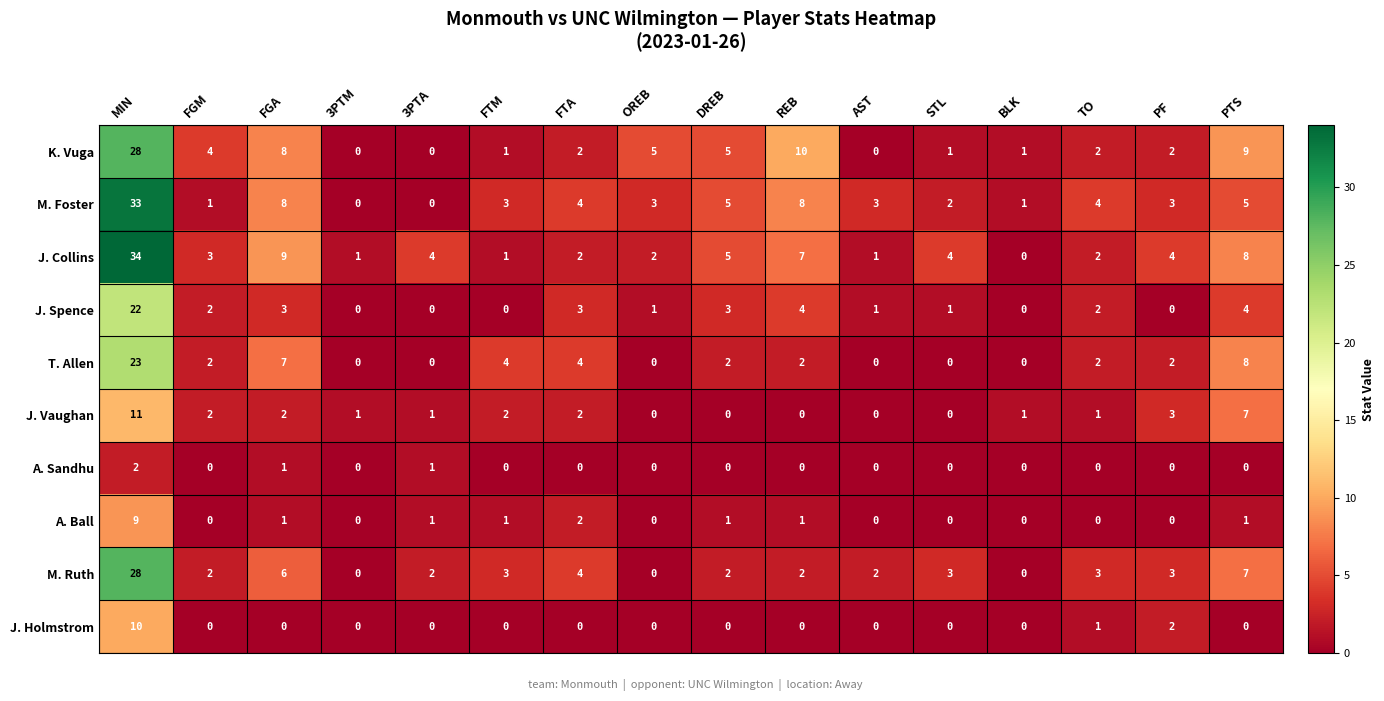

What is the sum of the A. Ball values at FTA and FGA?

3